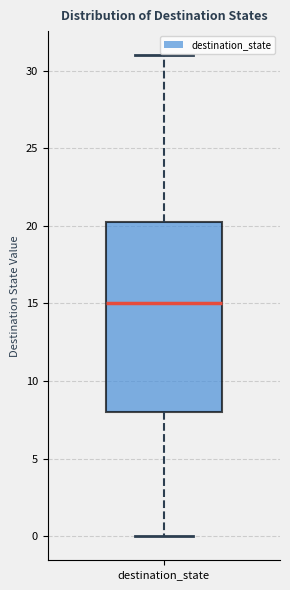

Where is the upper edge of the box for destination_state on the y-axis? The values are not printed on the chart, so give them approximately, as read against the axis.

20.5